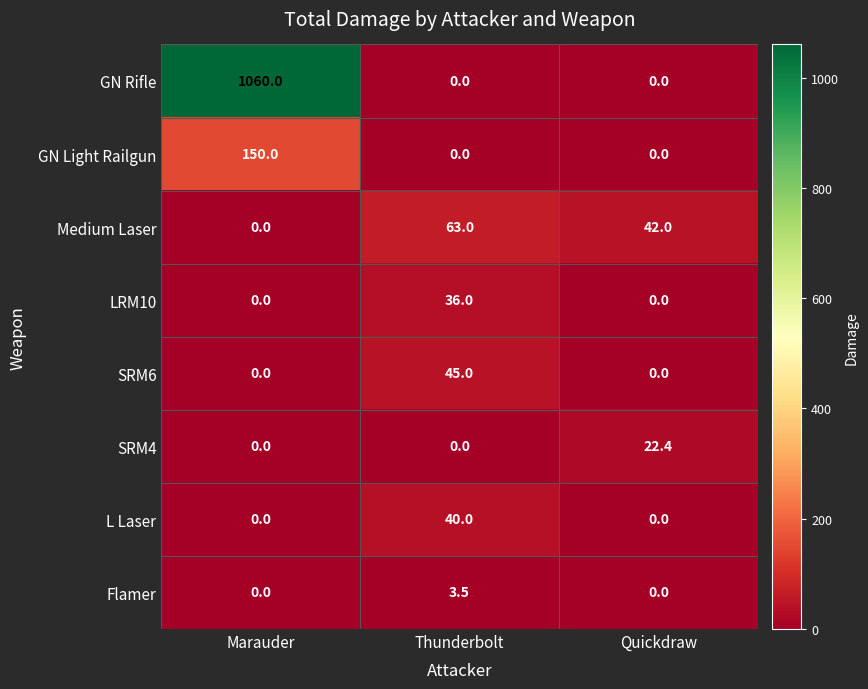

At how many categories does at least one series exceed 89?

1